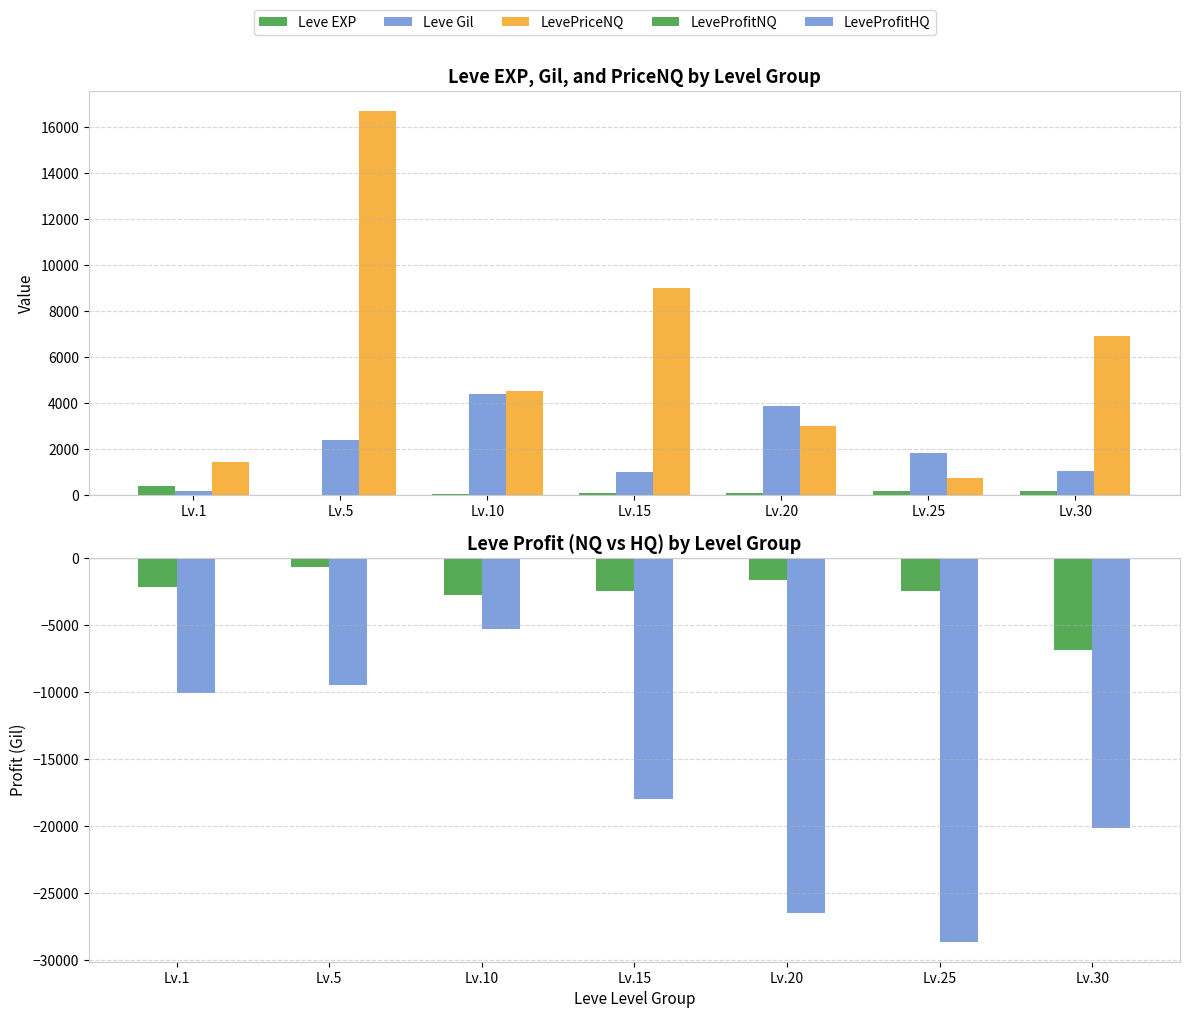

What is the value of the LeveProfitHQ bar at the 7th from the left?

-20161